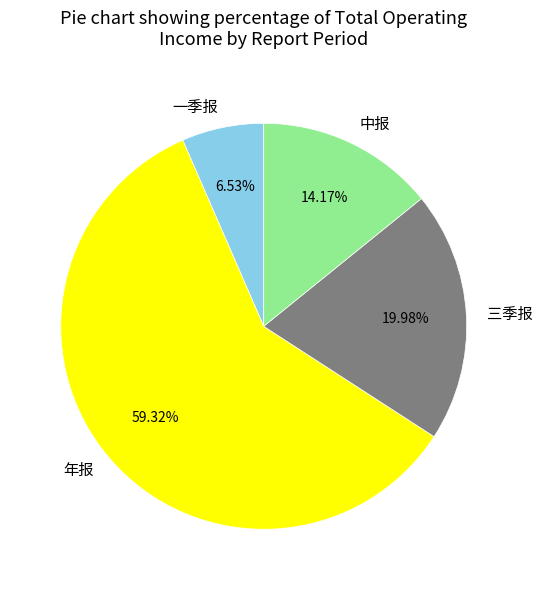

Which slice is the largest?

年报